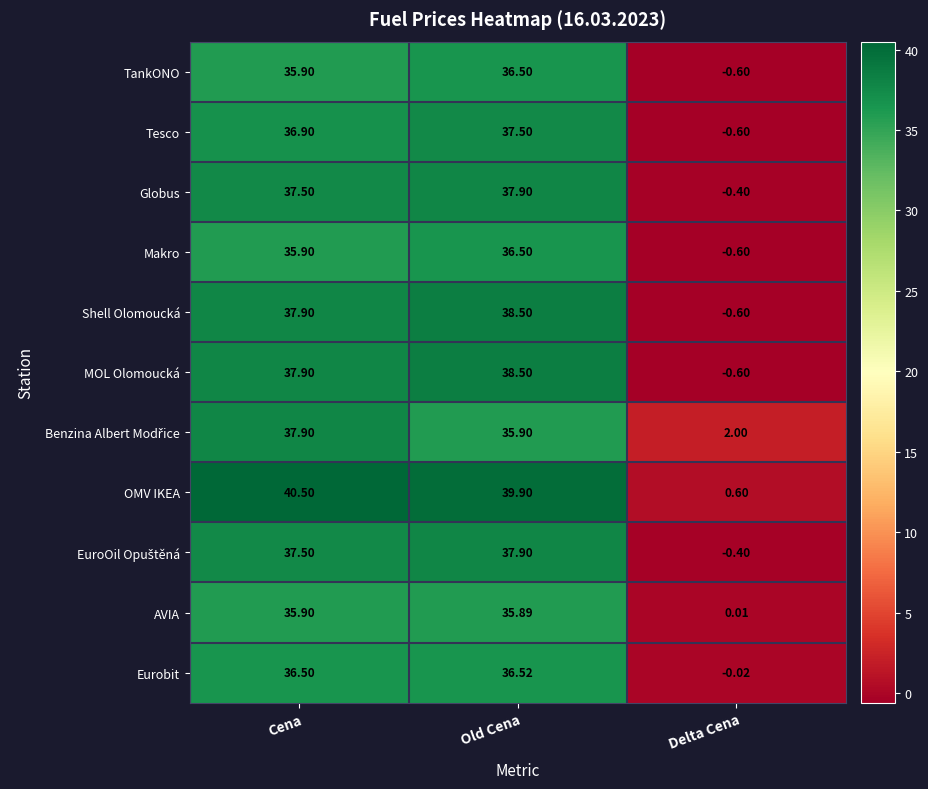

How many values in Eurobit are below zero?

1